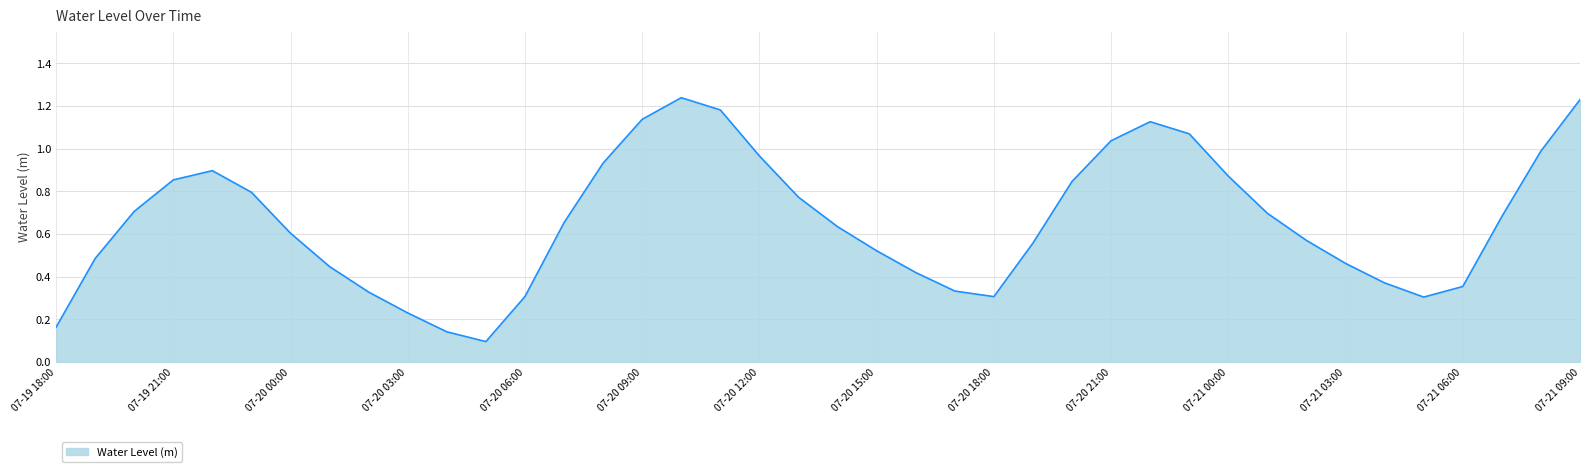

What is the value of the 10th point from the left?

0.2